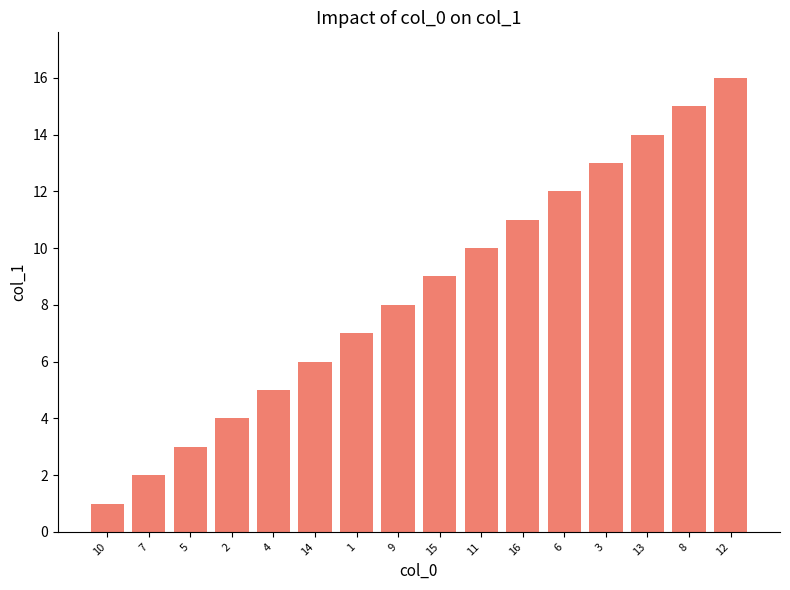

List the labels in order of value, largest first.

12, 8, 13, 3, 6, 16, 11, 15, 9, 1, 14, 4, 2, 5, 7, 10